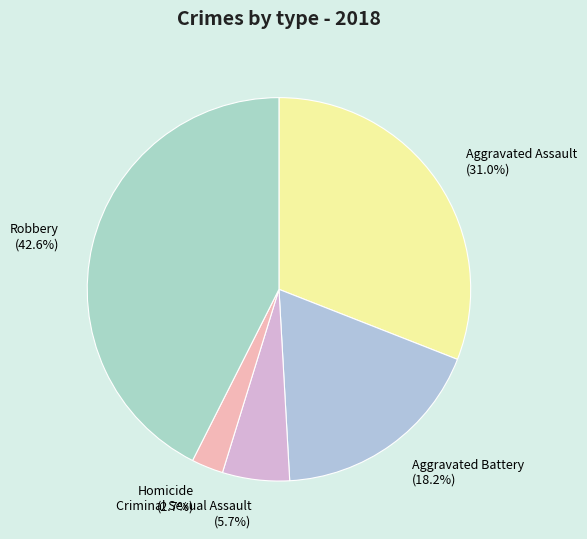

Does Homicide represent more than half of the total?

No